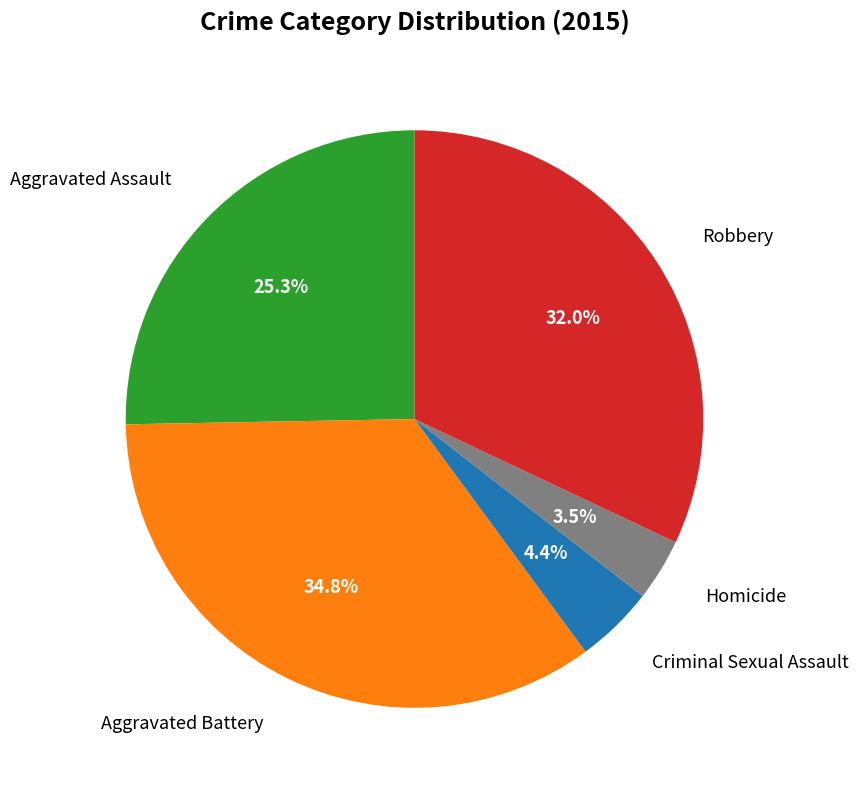

How many slices are in this pie chart?

5